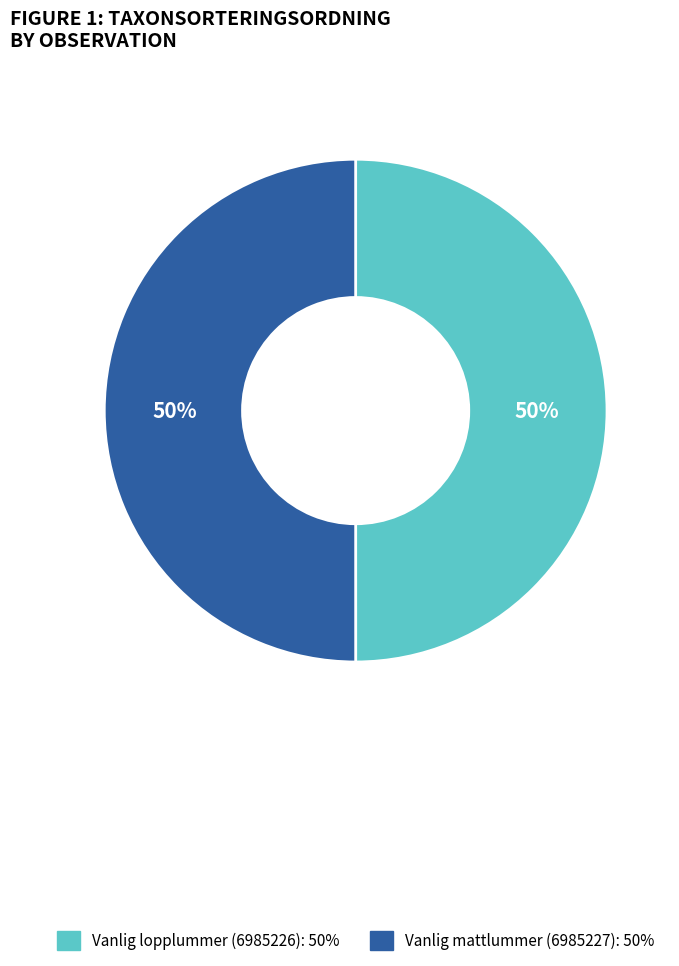

What is the ratio of the value at Vanlig mattlummer (6985227): 50% to the value at Vanlig lopplummer (6985226): 50%?

1.0